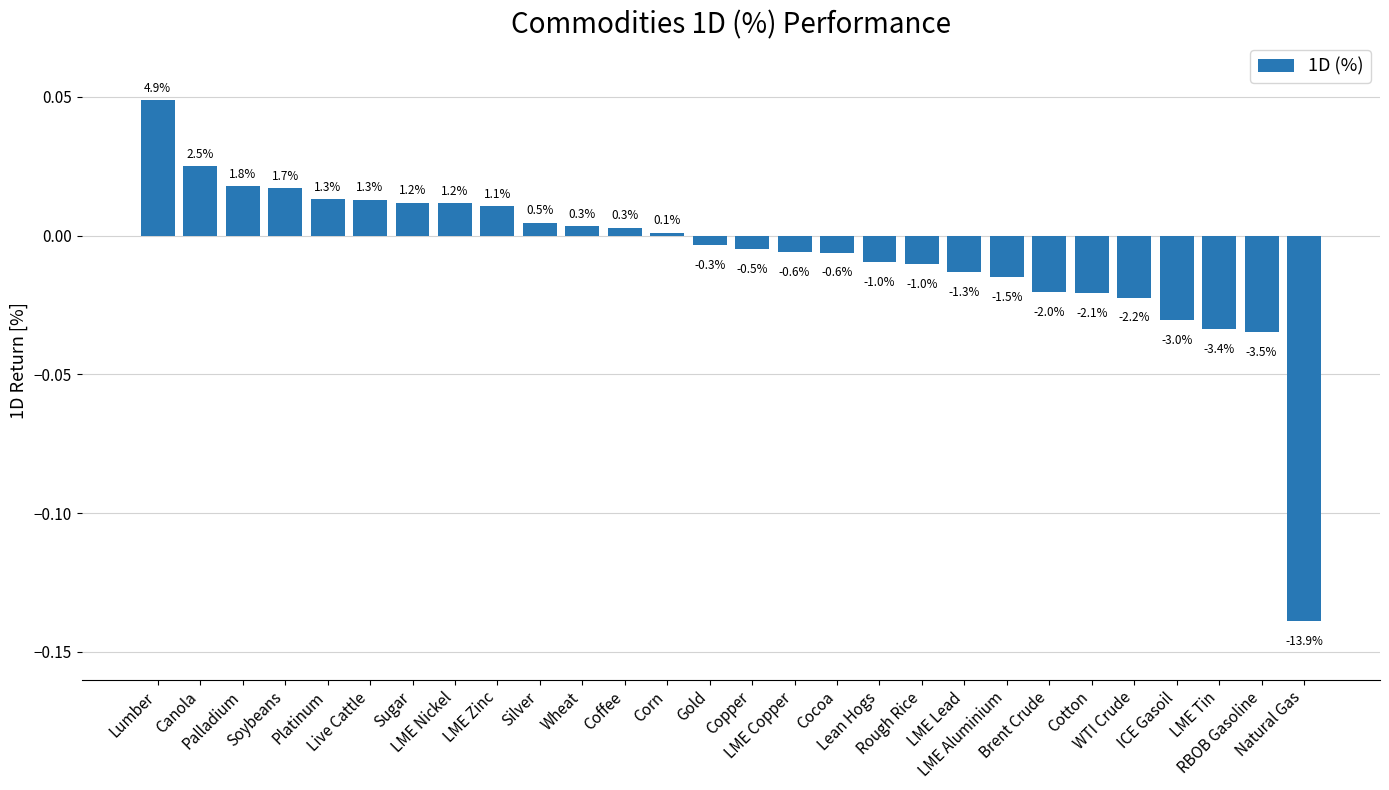

How many bars are there in total?

28